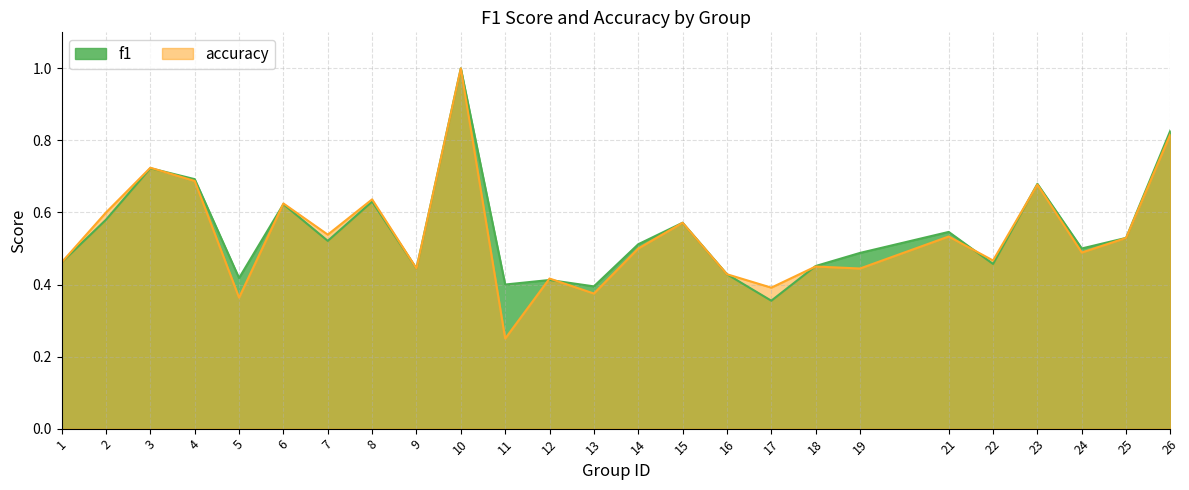

What is the approximate value of accuracy at 4?

0.7